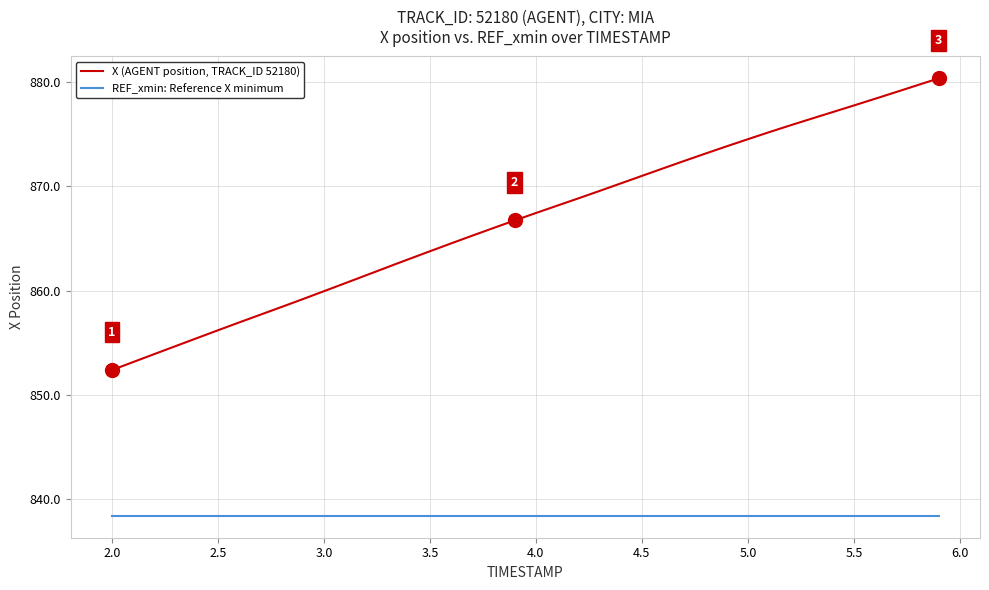

True or false: X (AGENT position, TRACK_ID 52180) and REF_xmin: Reference X minimum cross at least once.

False